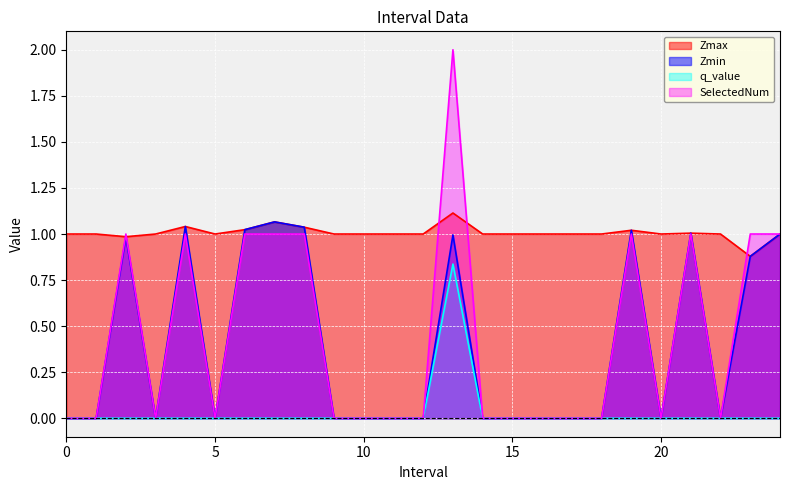

What are all the series names shown in the legend?

Zmax, Zmin, q_value, SelectedNum